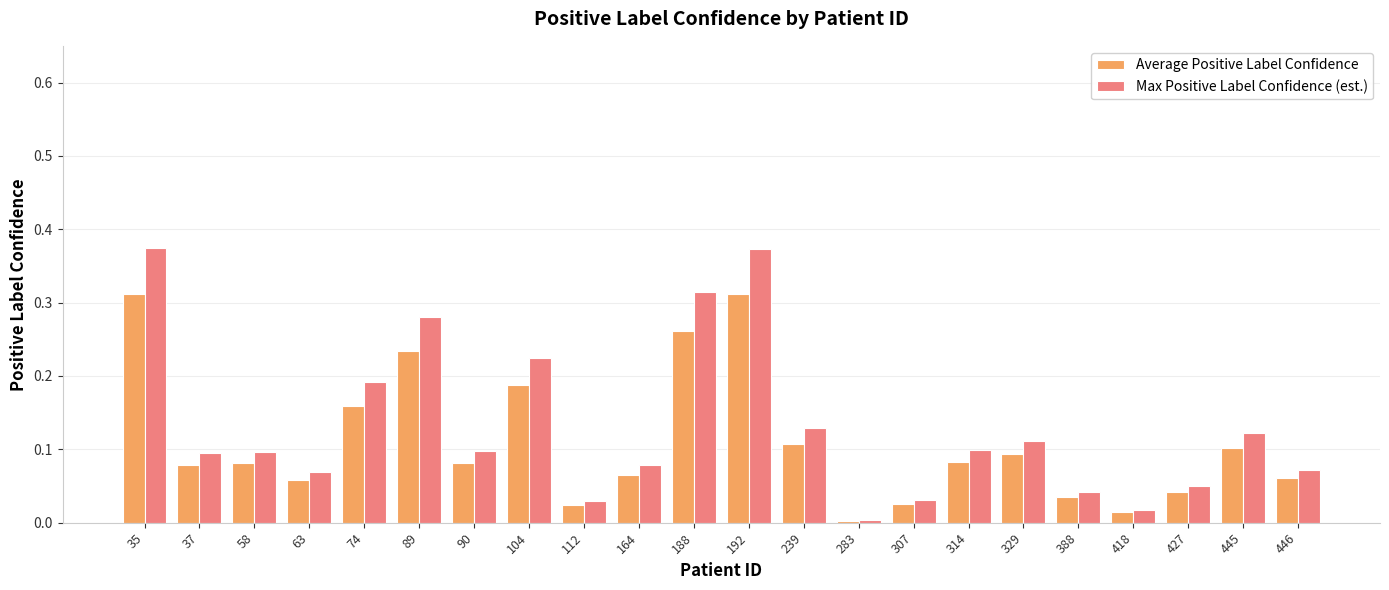

What is the sum of all Max Positive Label Confidence (est.) values?

2.9